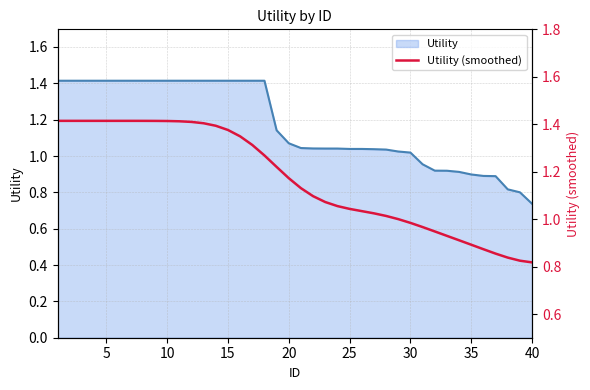

Does the chart display data point markers on the line(s)?

No